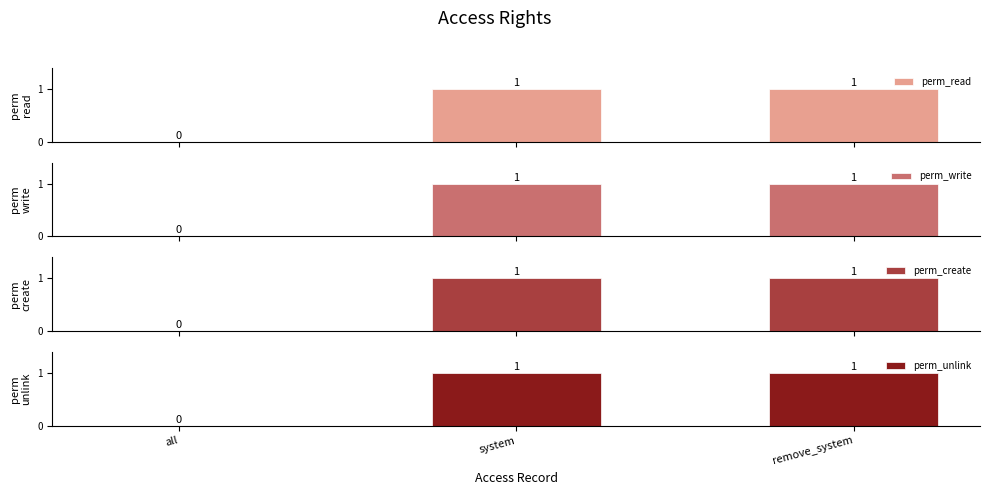

How many groups of bars are there?

3